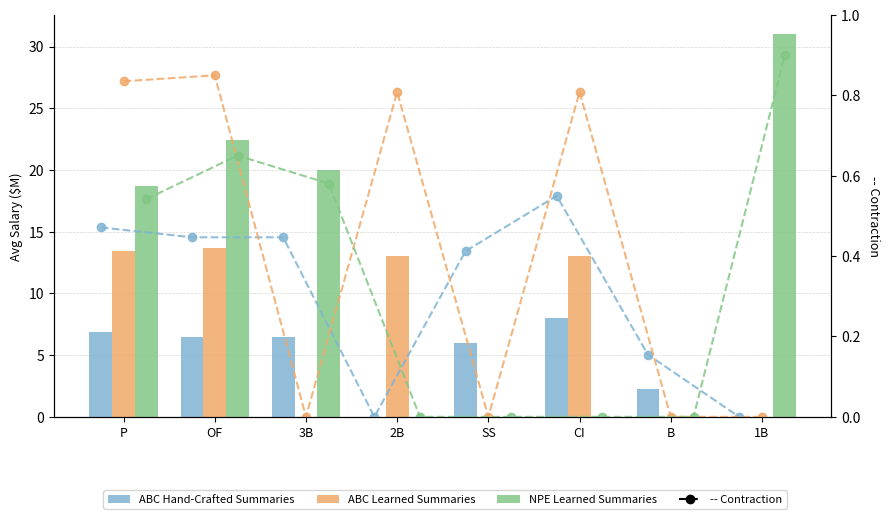

At how many categories does at least one series exceed 2?

8